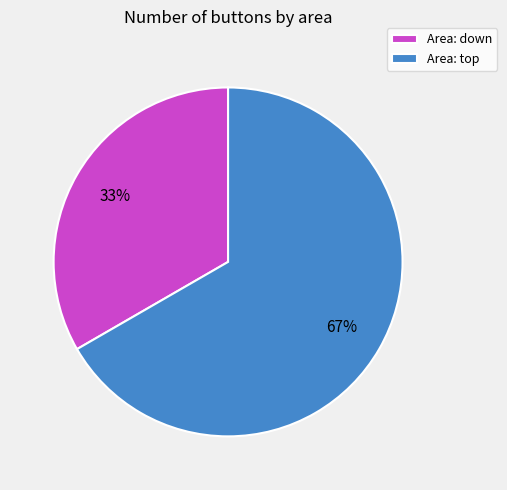

Which slice is the largest?

Area: top